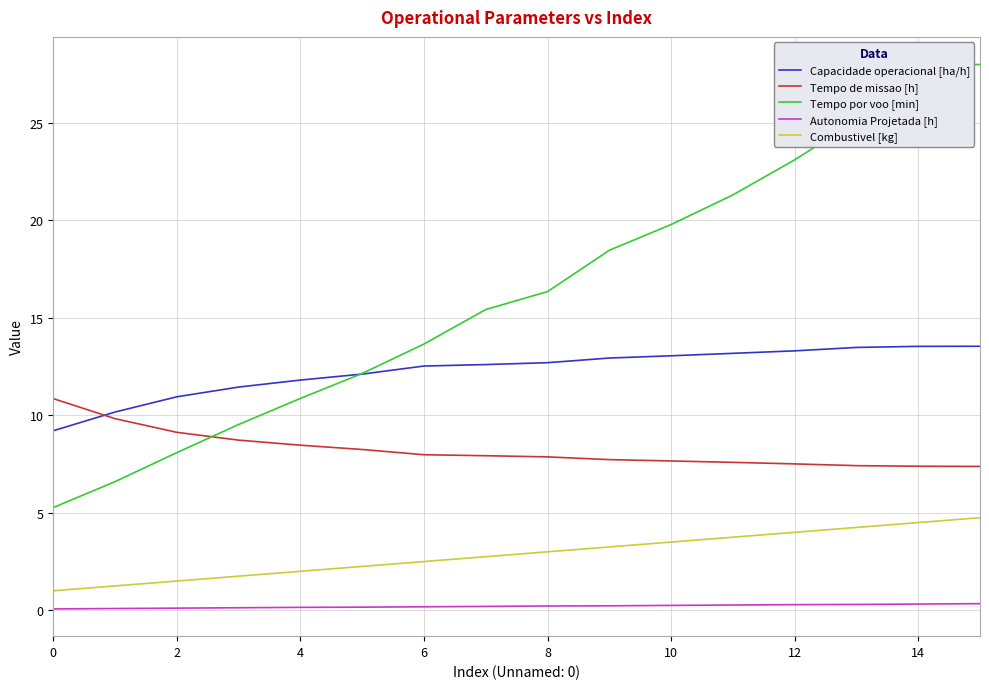

How many series are shown in this chart?

5